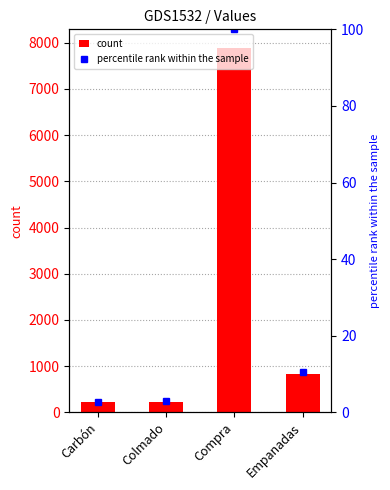

What is the approximate value of count at Compra?

7893